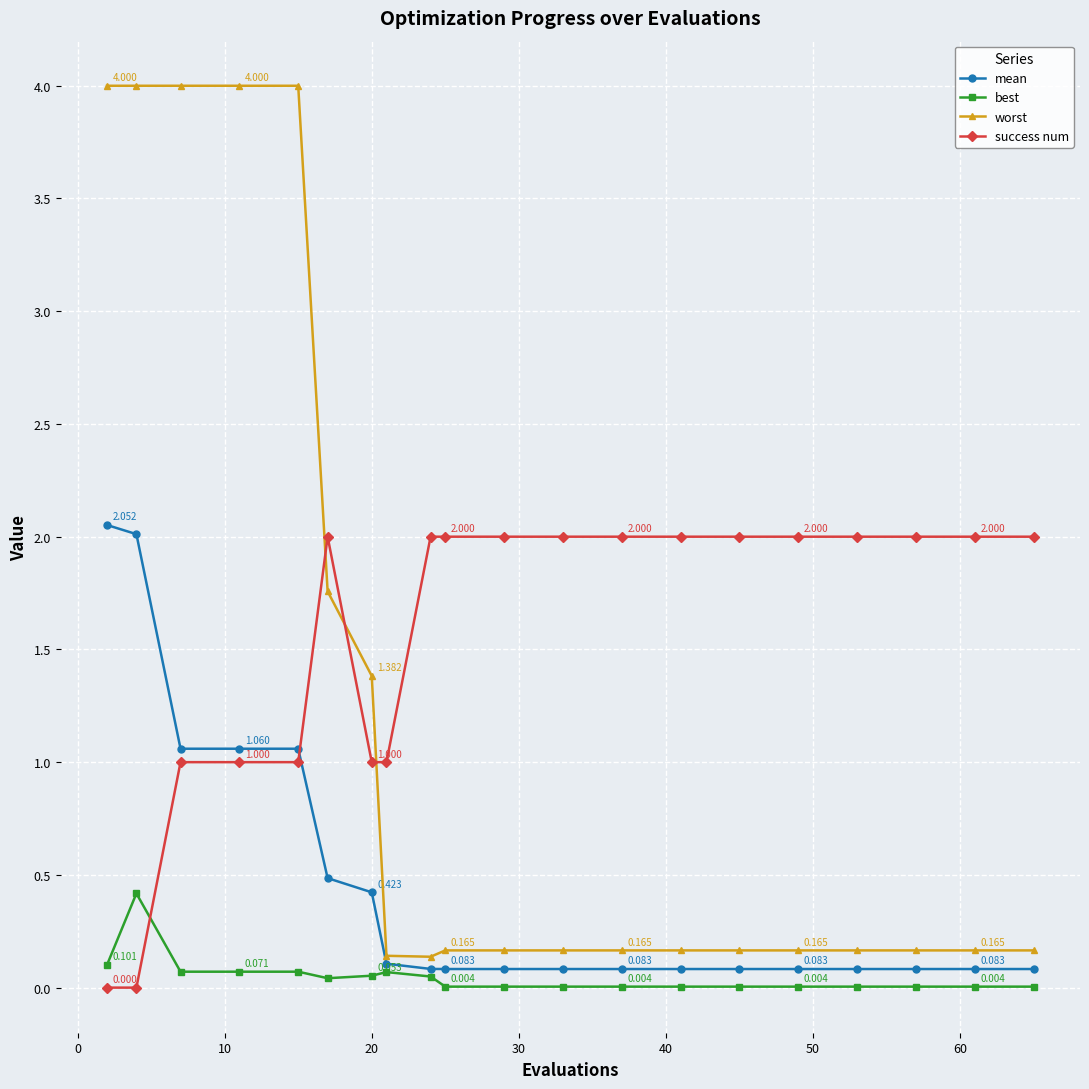

What is the maximum value for success num?

2.0